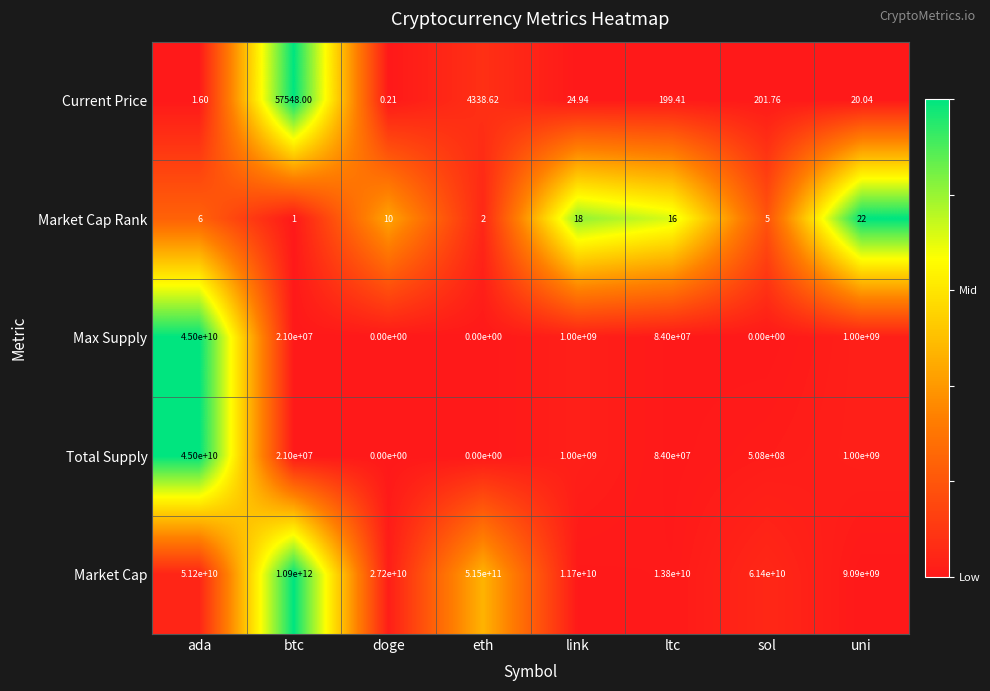

At which label does Market Cap reach its peak?

btc